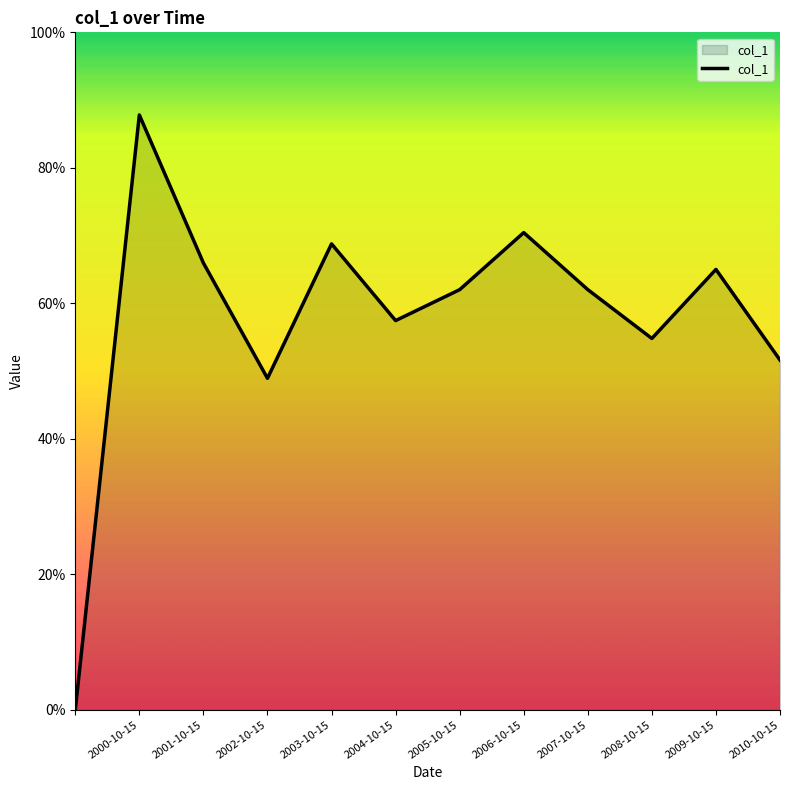

Does the chart have visible grid lines?

No